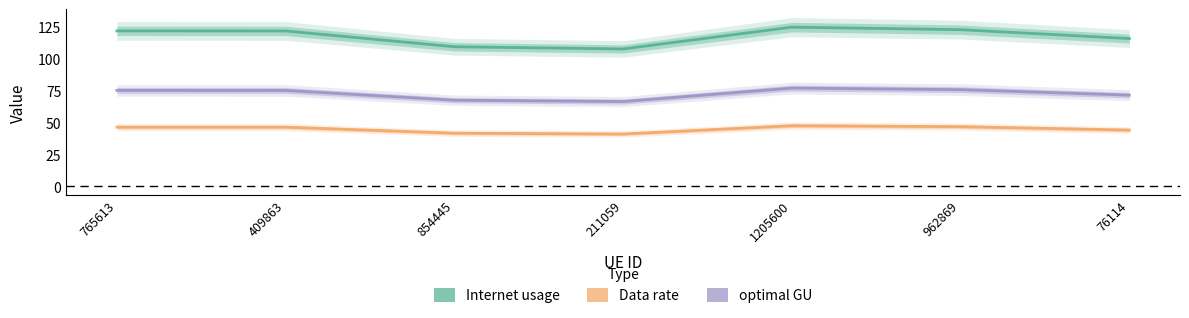

At which category is the sum across all series the highest?

1205600